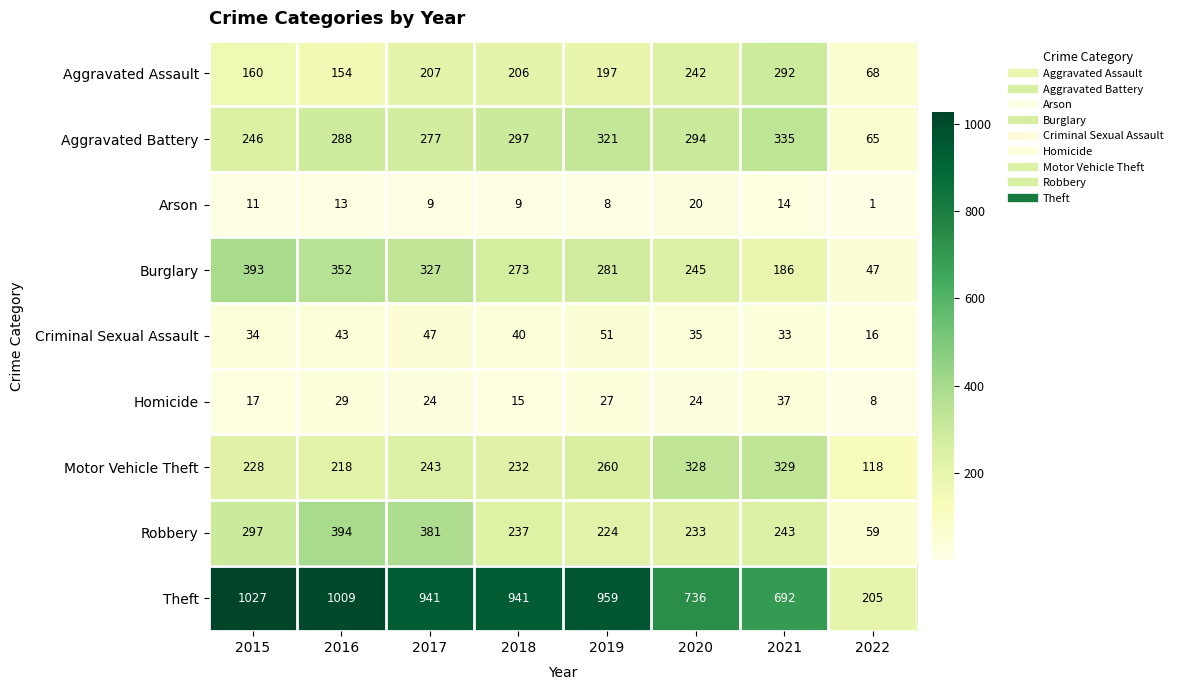

At how many categories does at least one series exceed 956?

3